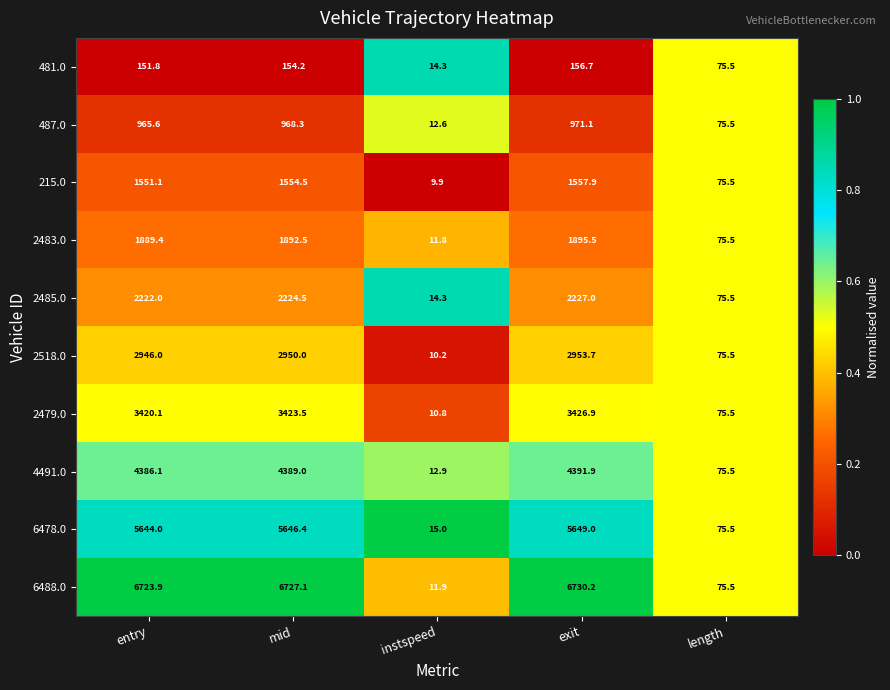

Is it true that 2479.0 equals 75.5 at length?

True